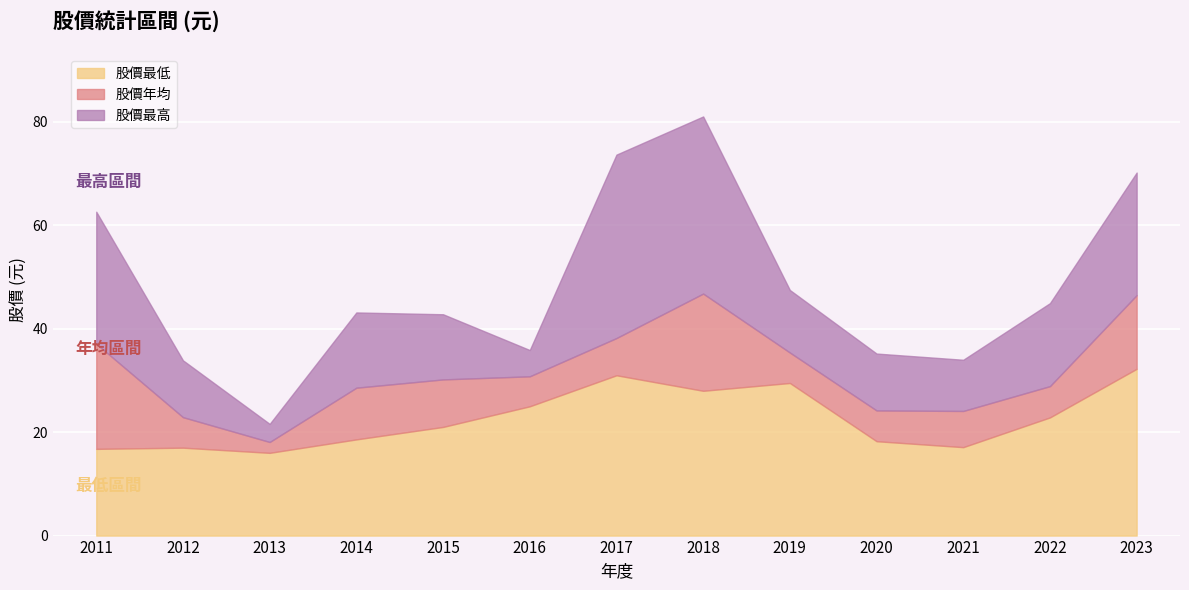

Reading left to right, transcribe all the data shown in this chart.

股價最低: 16.8	17.0	16.0	18.6	21.0	25.0	31.0	28.0	29.5	18.2	17.1	22.9	32.2
股價年均: 37.1	22.9	18.1	28.6	30.2	30.8	38.2	46.8	35.4	24.2	24.1	28.9	46.5
股價最高: 62.6	33.9	21.6	43.1	42.8	35.9	73.7	81.0	47.5	35.2	34.0	45.0	70.2